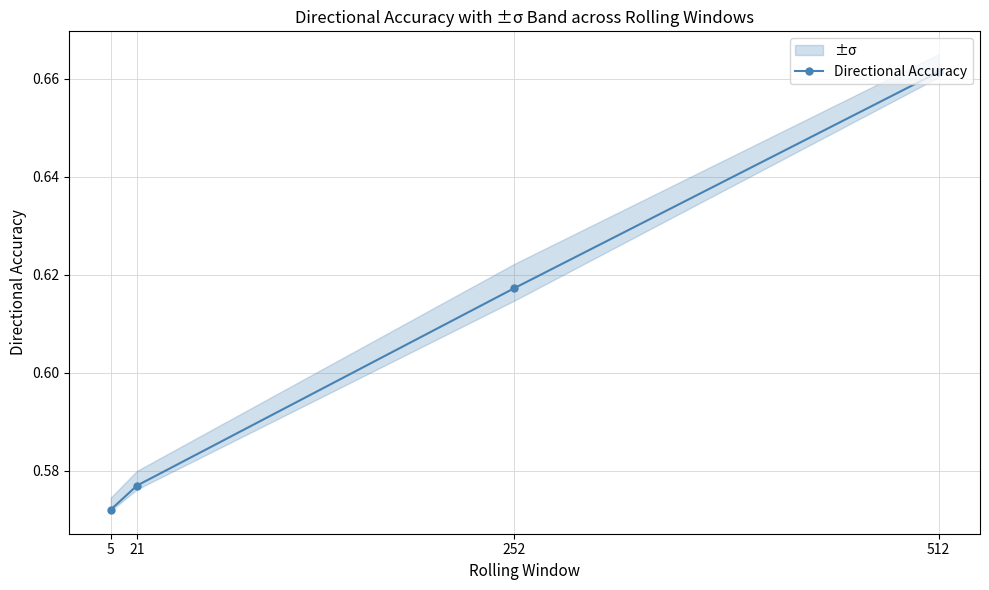

What is the value of the 3rd point from the left?

0.6